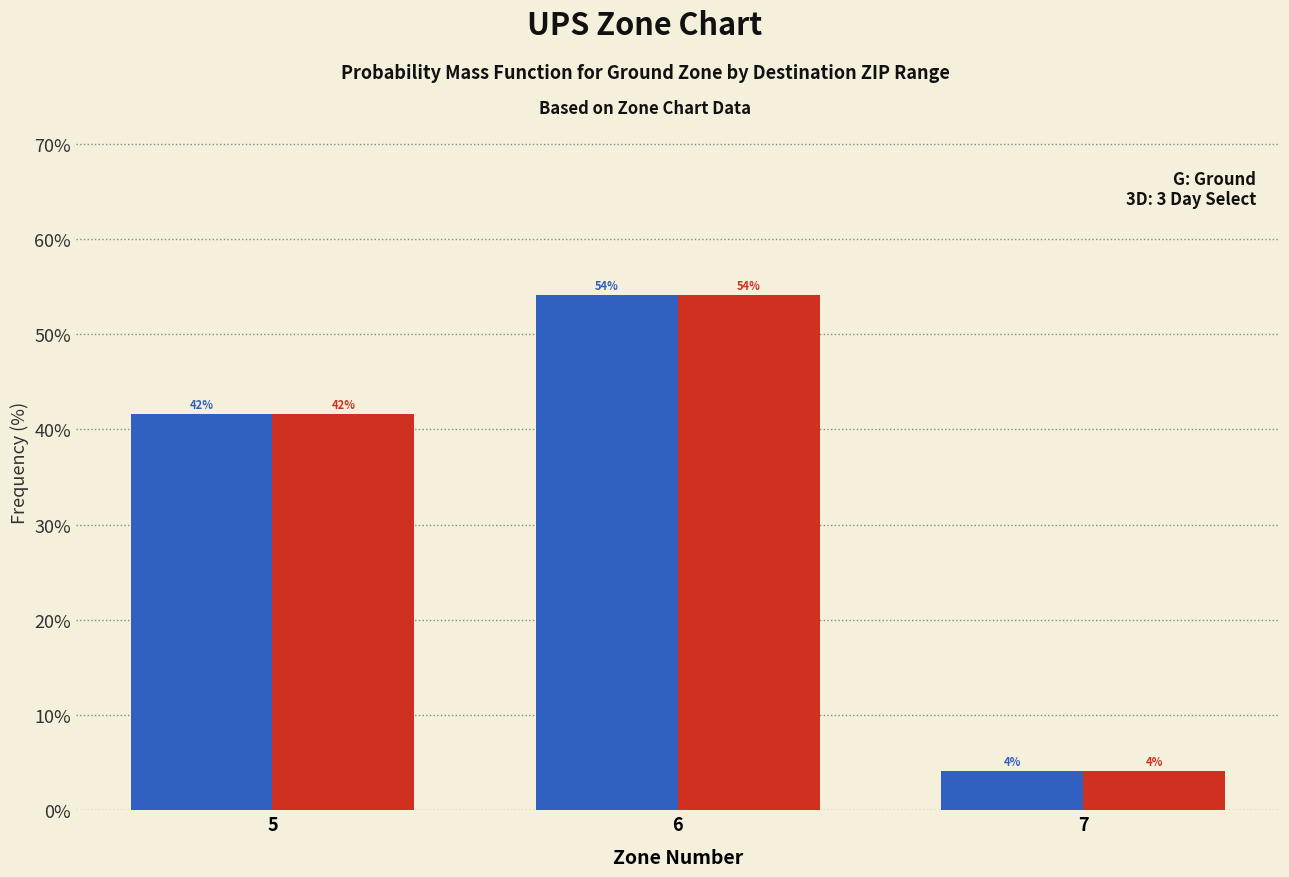

Are the bars grouped side by side (vs. stacked)?

Yes